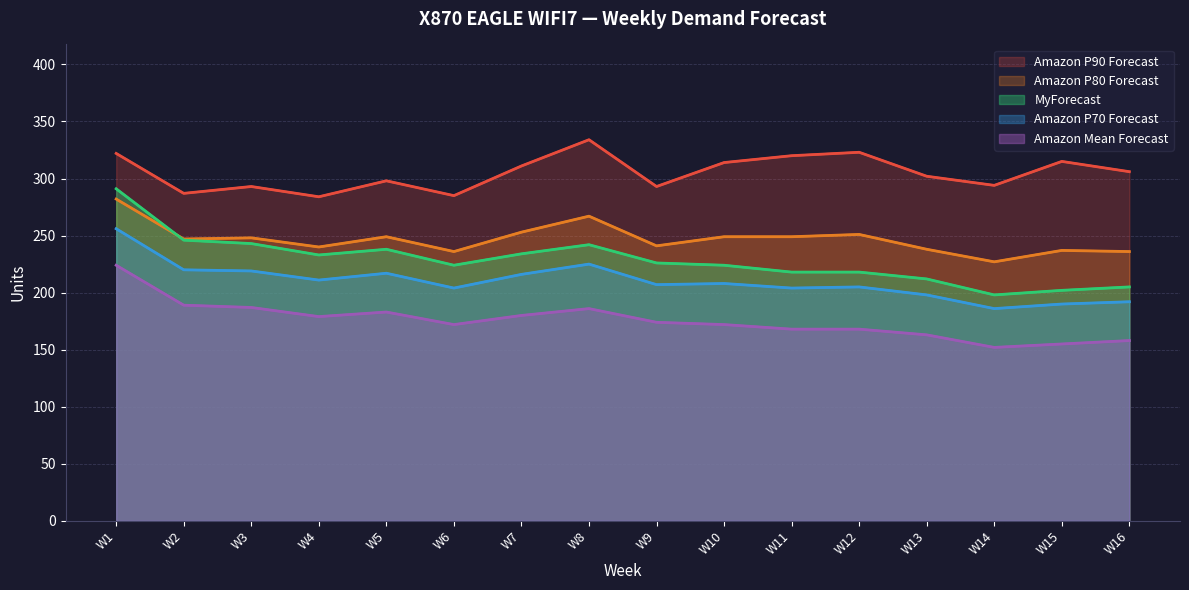

The Amazon P80 Forecast series shows 247 at W2. True or false?

True